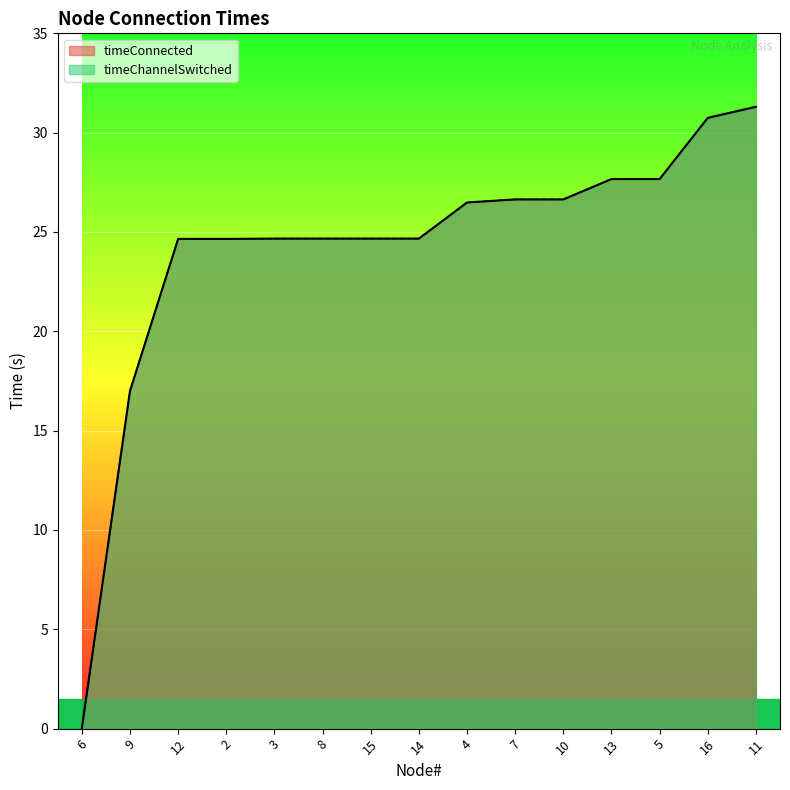

What is the difference between the maximum and minimum values in the timeChannelSwitched series?

31.3